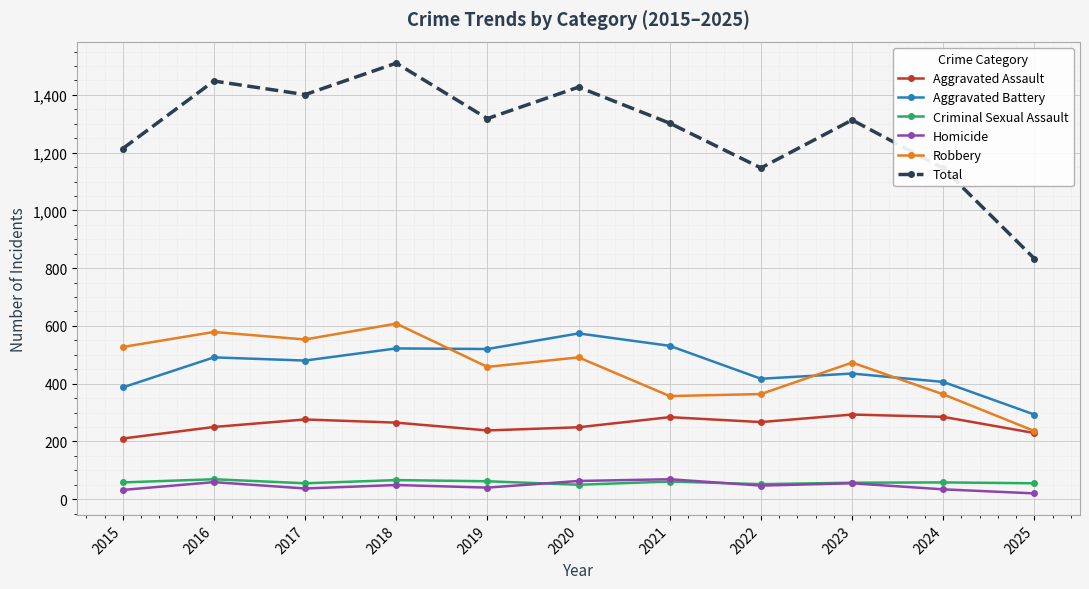

The Aggravated Battery series shows 201 at 2020. True or false?

False